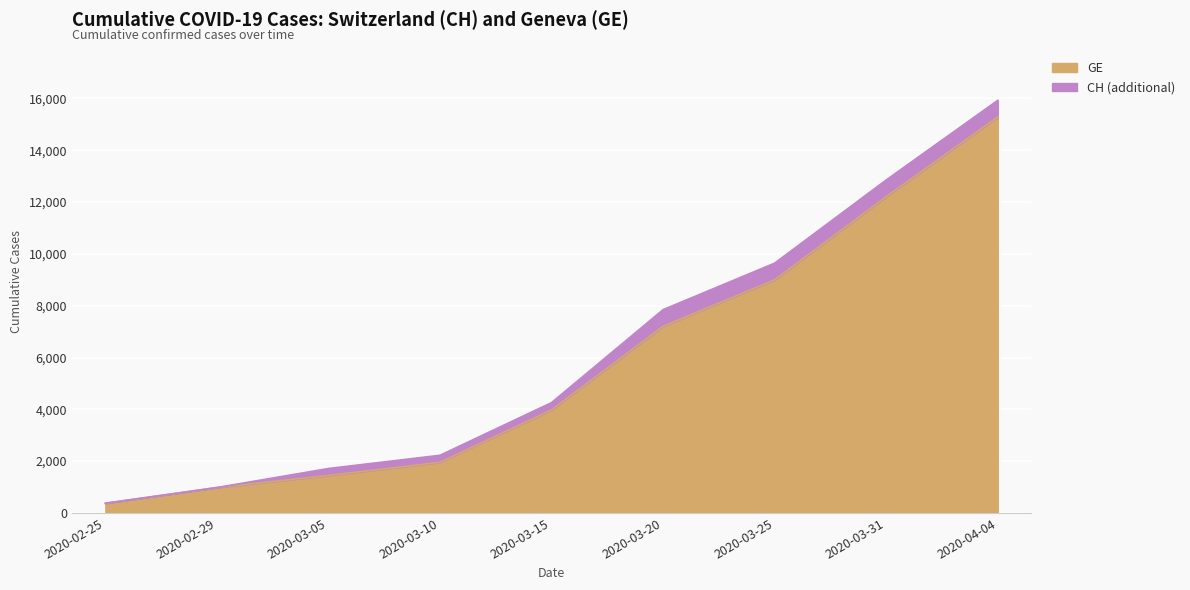

The value of CH at 2020-03-15 is 4259. True or false?

True